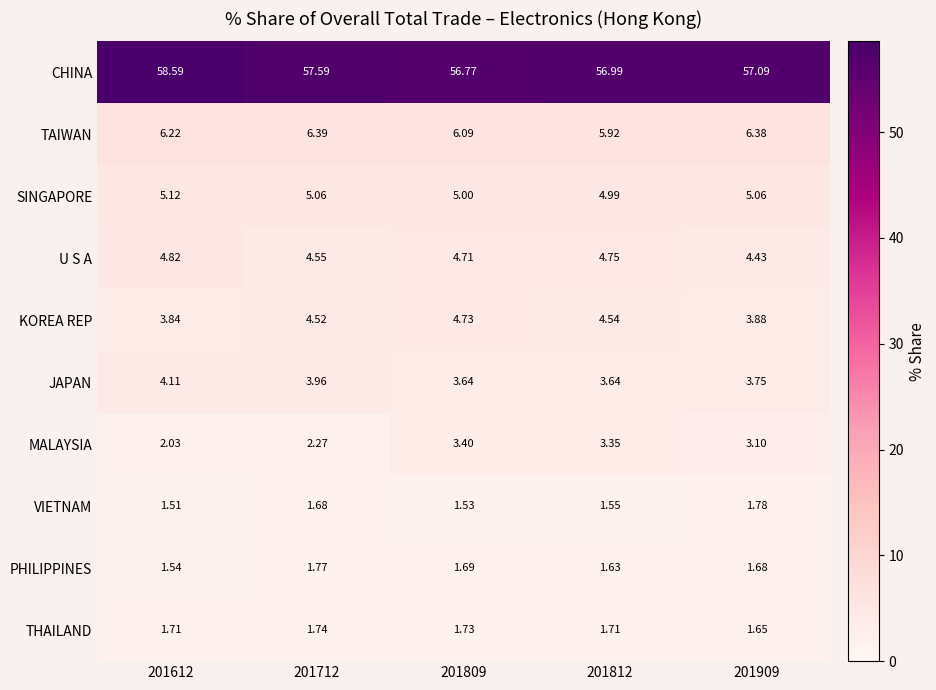

Which series has the largest range (max minus min)?

CHINA